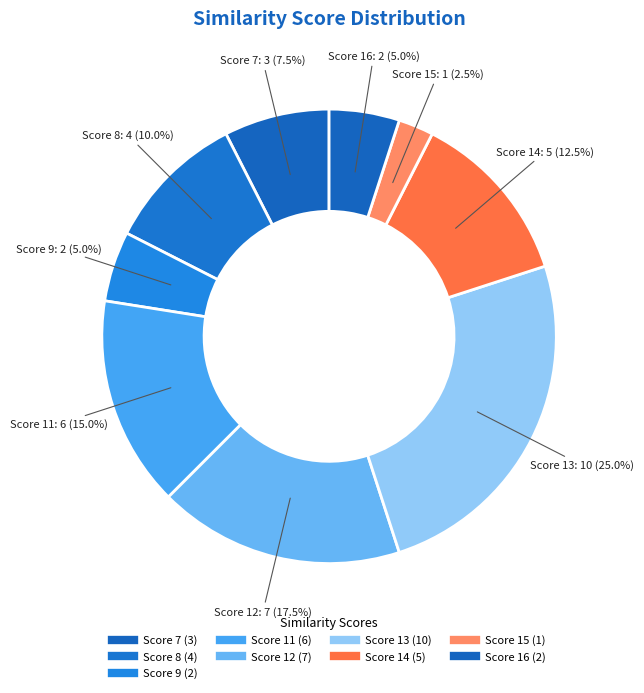

How many slices are in this pie chart?

9